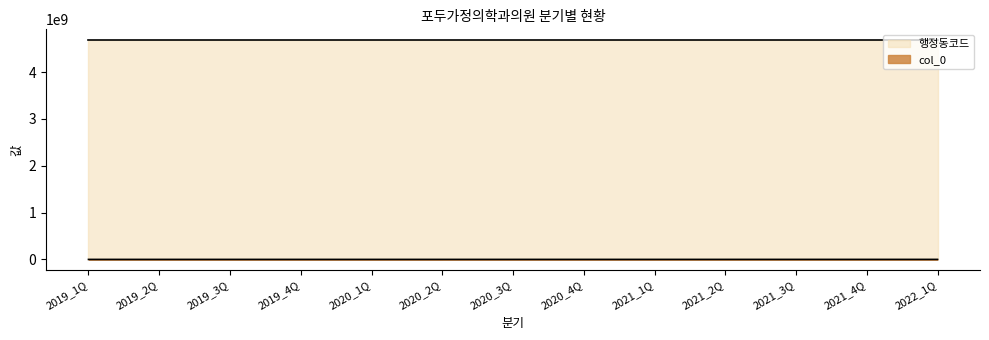

What is the change in value from 2021_2Q to 2021_3Q?

+25411